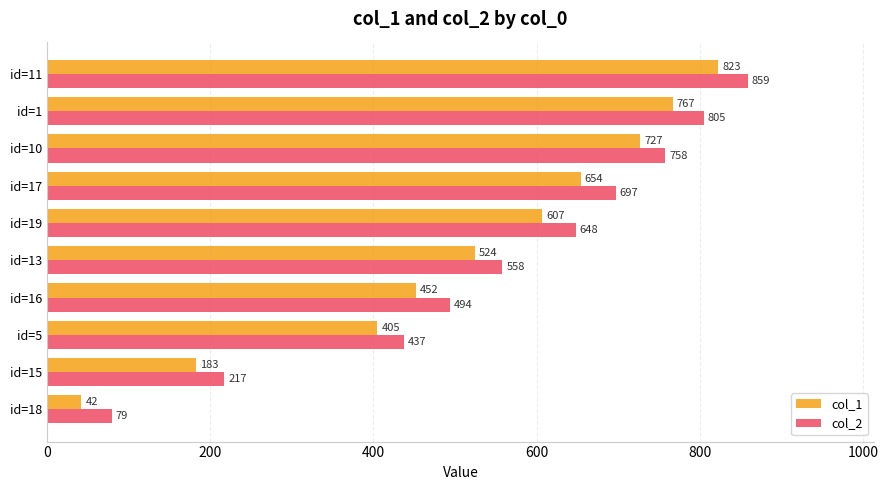

Where is col_1 nearest to the value 432?

id=16